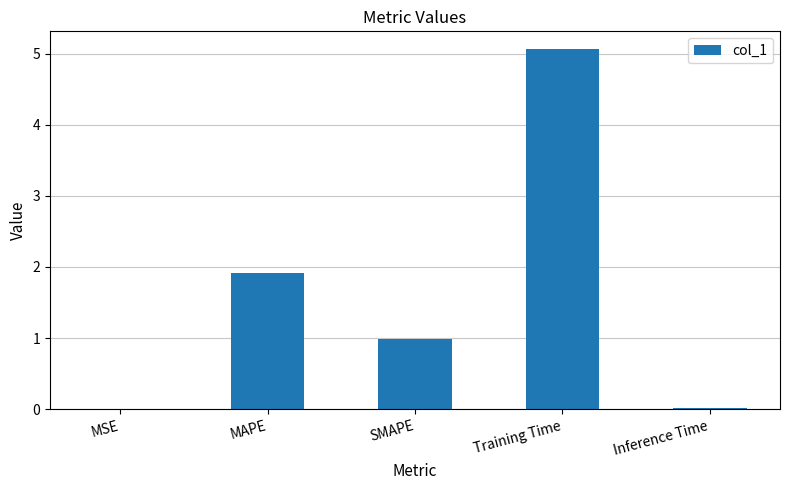

Which category has the highest value across all series?

Training Time